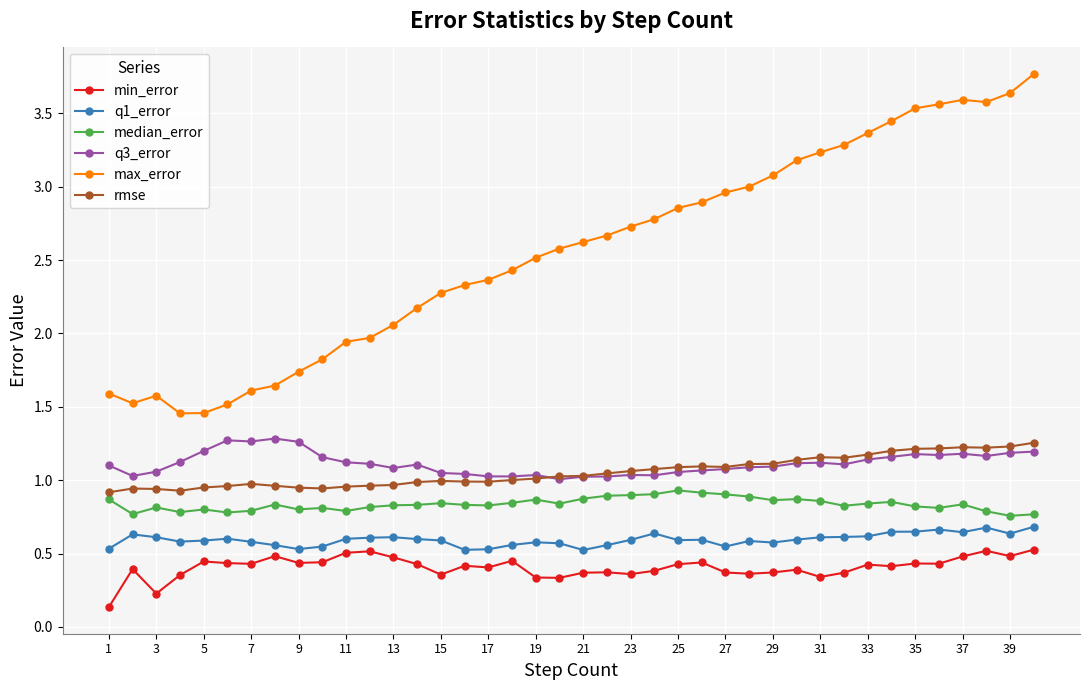

Does the chart display data point markers on the line(s)?

Yes